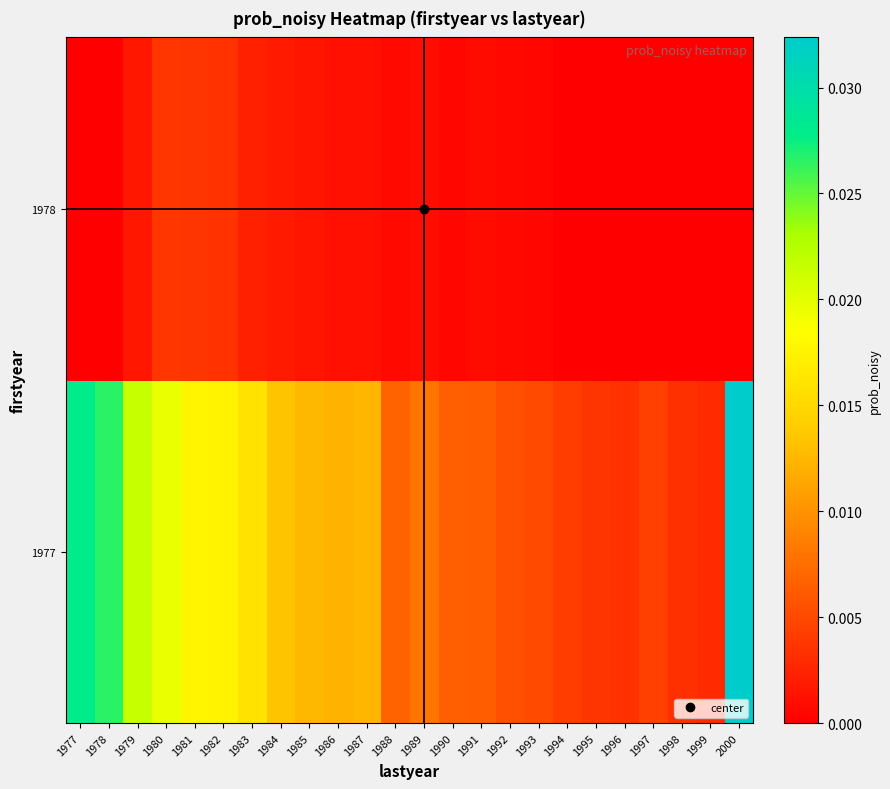

List the series in order of their peak value, highest first.

1977, 1978